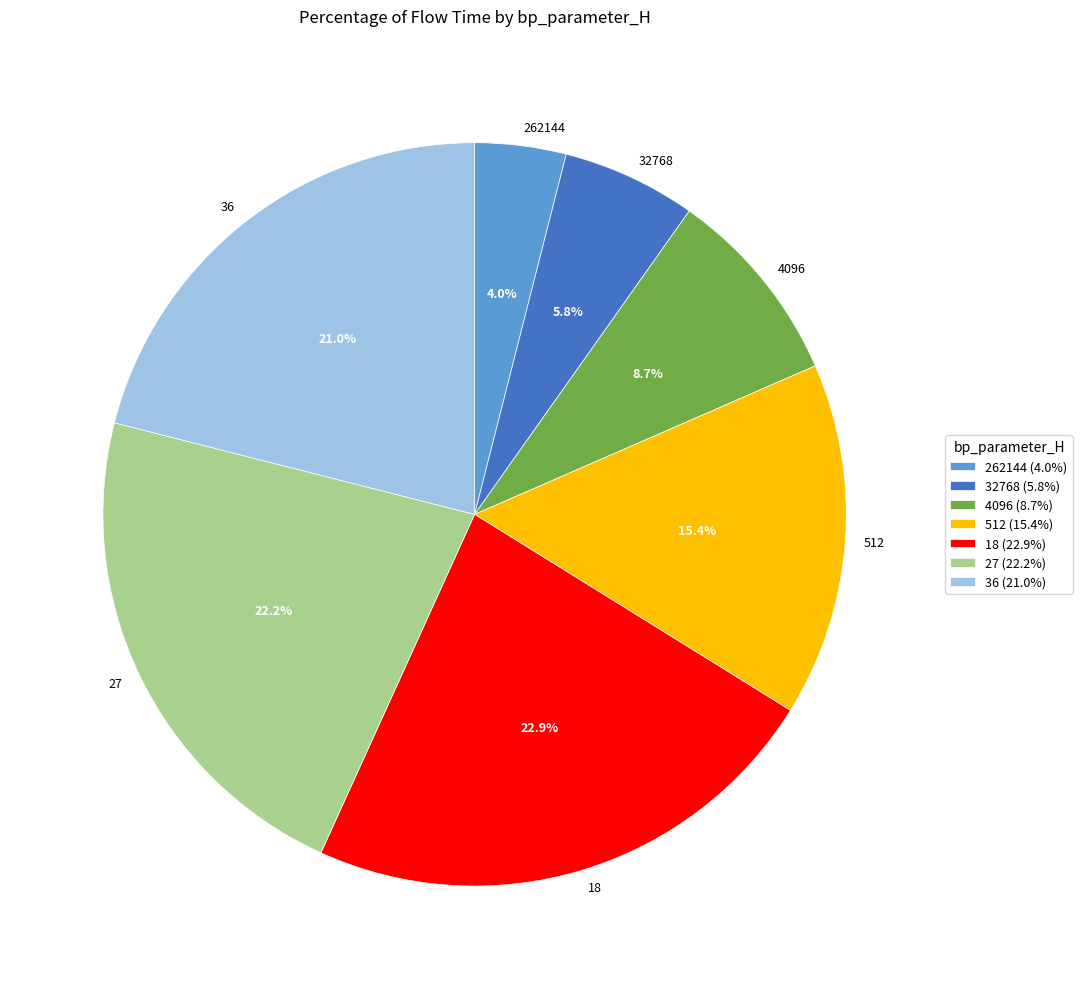

Rank the categories by value from lowest to highest.

262144, 32768, 4096, 512, 36, 27, 18